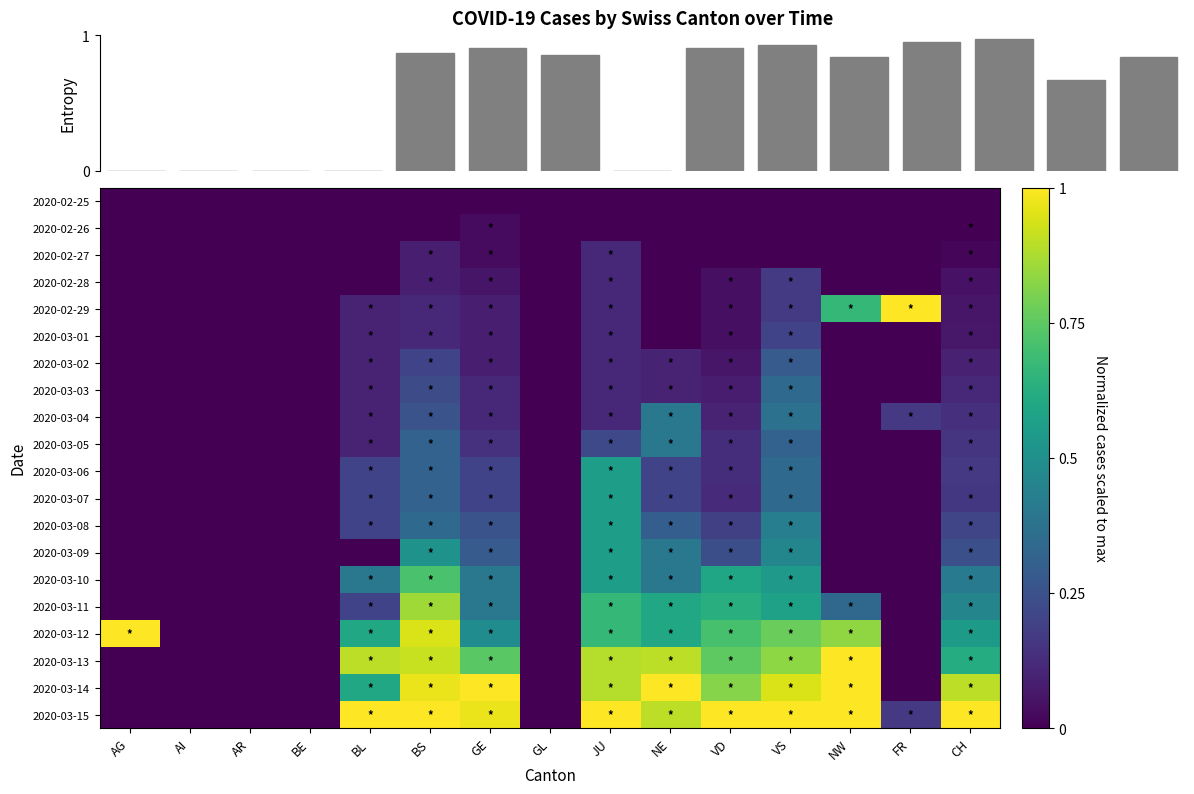

At which category is the sum across all series the highest?

BS